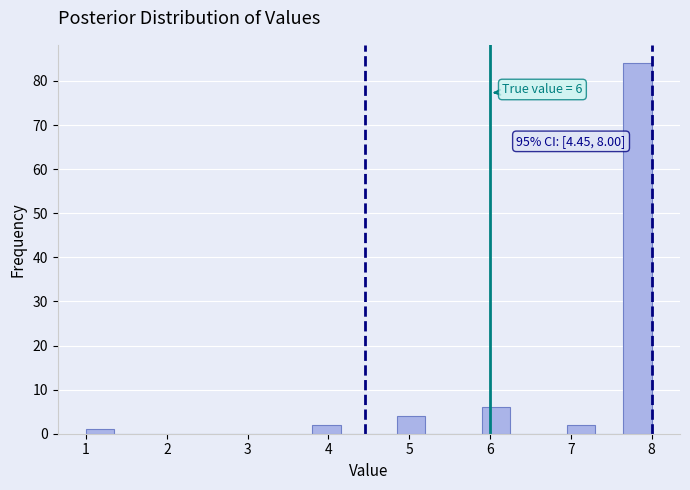

Around what value on the x-axis is the tallest bar? Give the approximate position of its centre, as read against the axis.

7.8